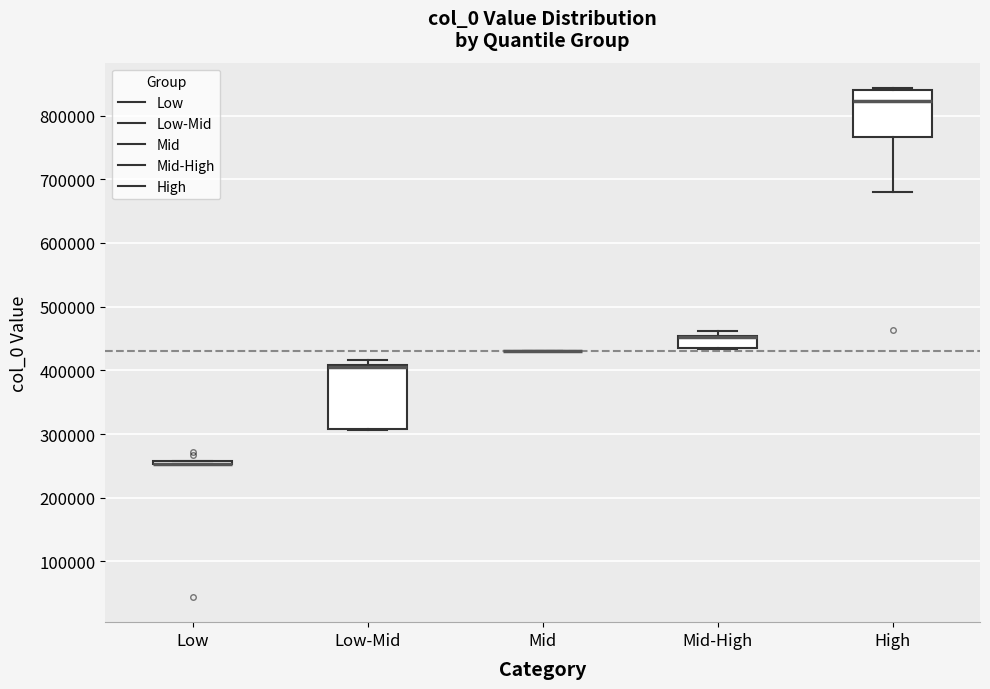

Reading left to right, read every box against the y-axis: the position of its median line, the range the box covers, and the ends of its whiskers. The values are not printed on the chart, so give them approximately, as read against the axis.

Low: box collapsed to a line at 250000, whiskers 250000 to 260000
Low-Mid: median 400000 (drawn on the box's upper edge), box 310000 to 410000, whiskers 310000 to 420000
Mid: box collapsed to a line at 430000, whiskers 430000 to 430000
Mid-High: median 450000 (drawn on the box's upper edge), box 440000 to 450000, whiskers 430000 to 460000
High: median 820000, box 770000 to 840000, whiskers 680000 to 840000 (just above the box's upper edge)